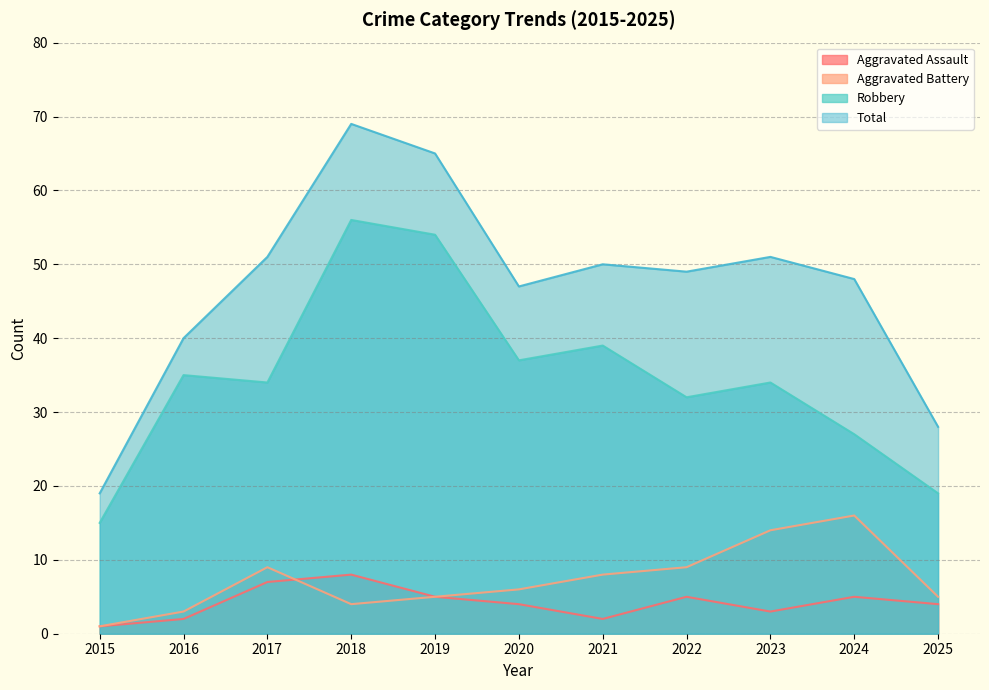

How many values in the Total series are below 49?

5